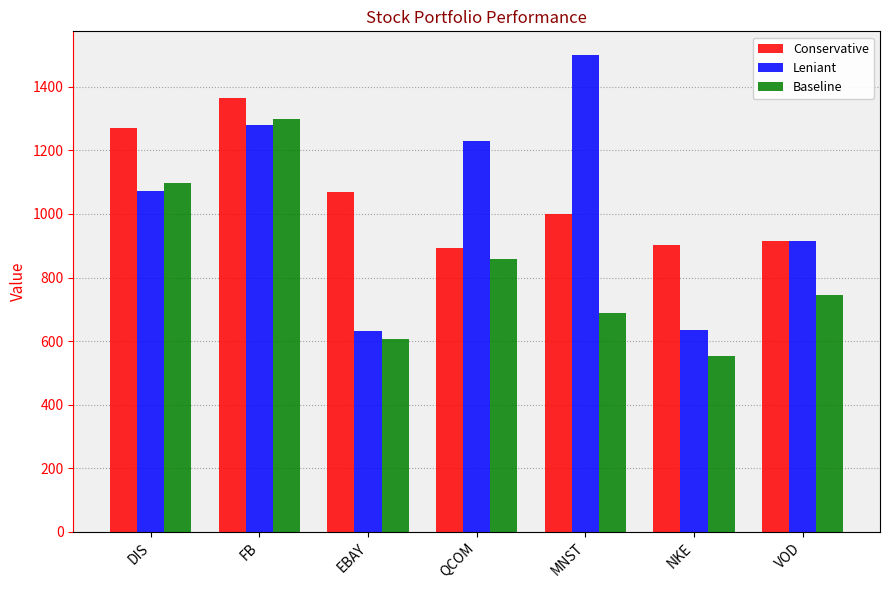

Is it true that Conservative equals 1862.3 at EBAY?

False